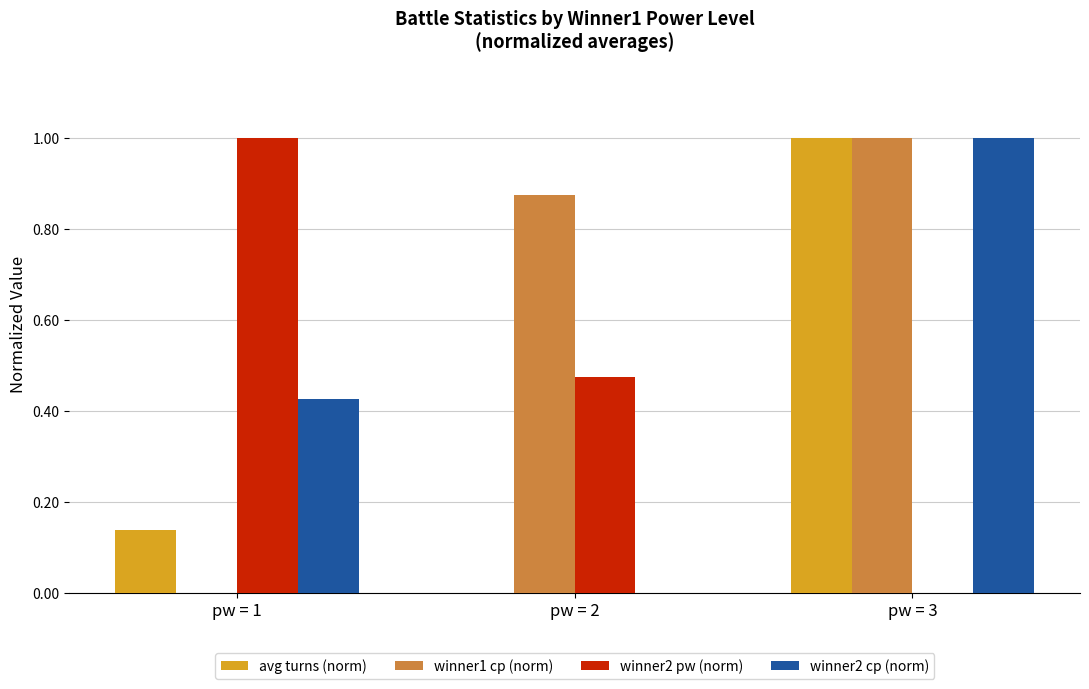

What are all the series names shown in the legend?

avg turns (norm), winner1 cp (norm), winner2 pw (norm), winner2 cp (norm)